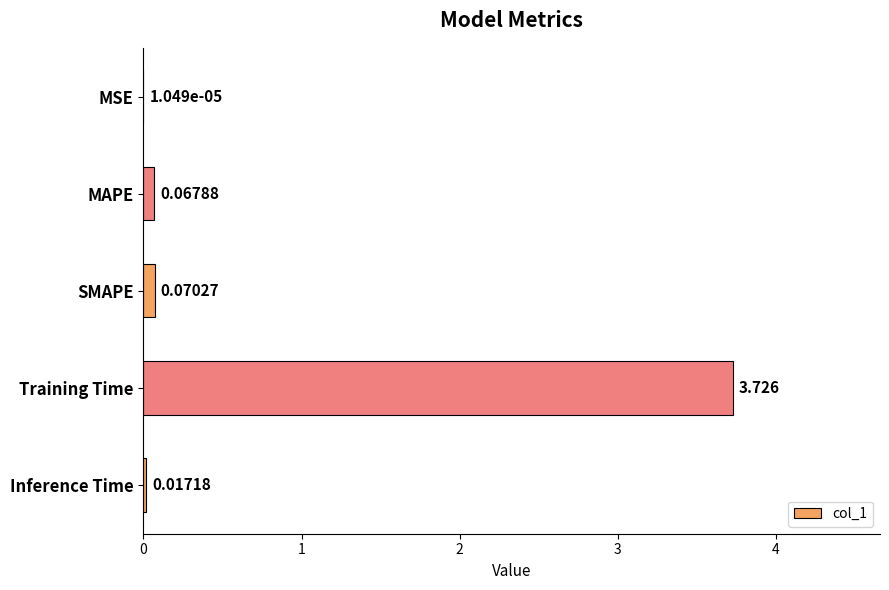

Where is the data nearest to the value 1?

SMAPE